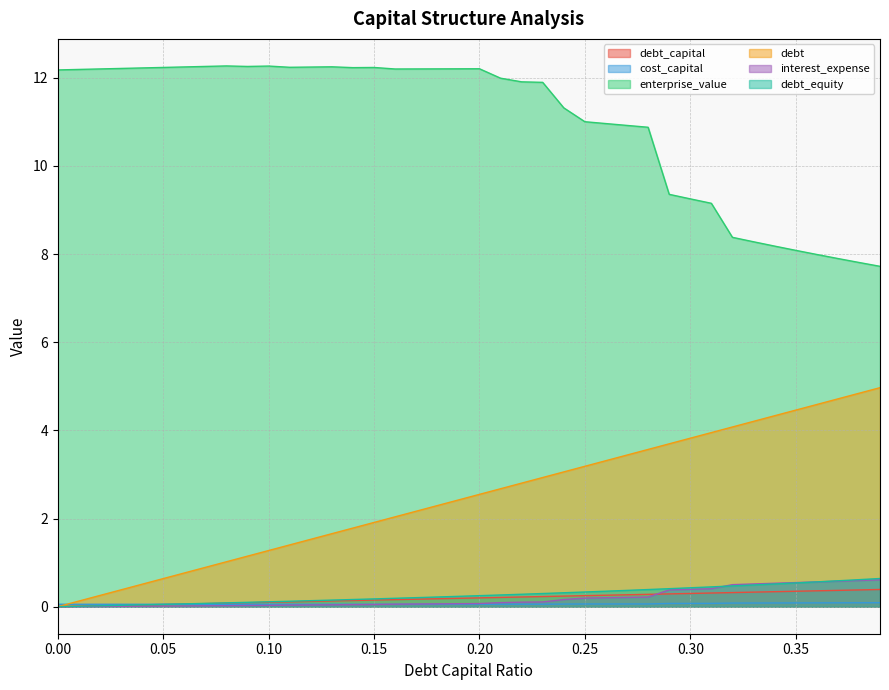

Between 0.04 and 0.16, which series saw the biggest shift?

debt